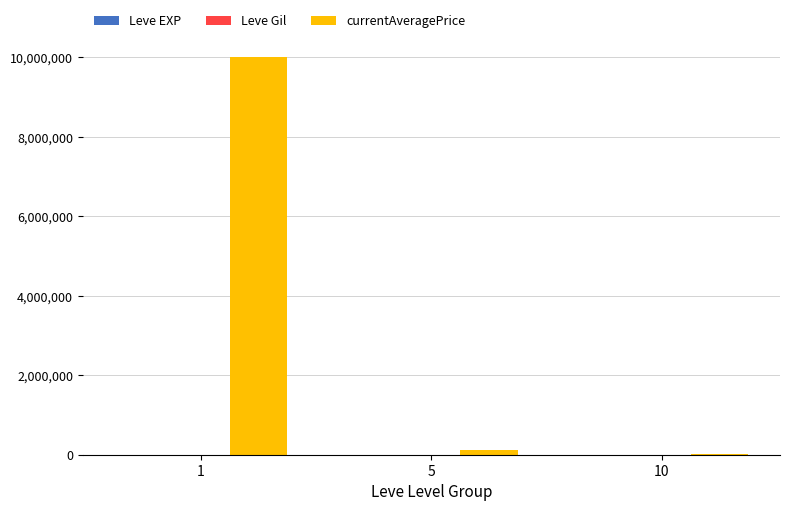

What is the greatest value displayed?

10019079